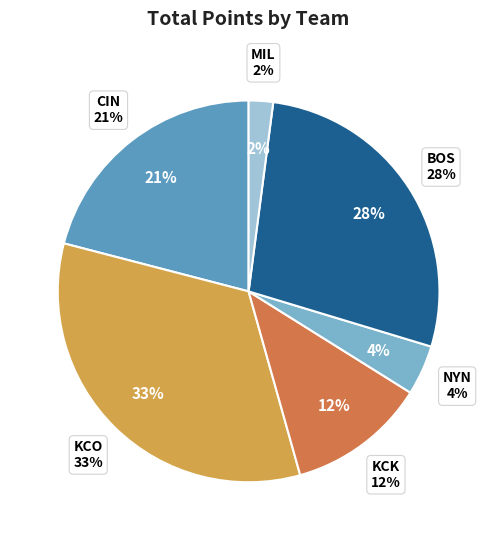

To the nearest percent, what percentage of the pie is NYN?

4%